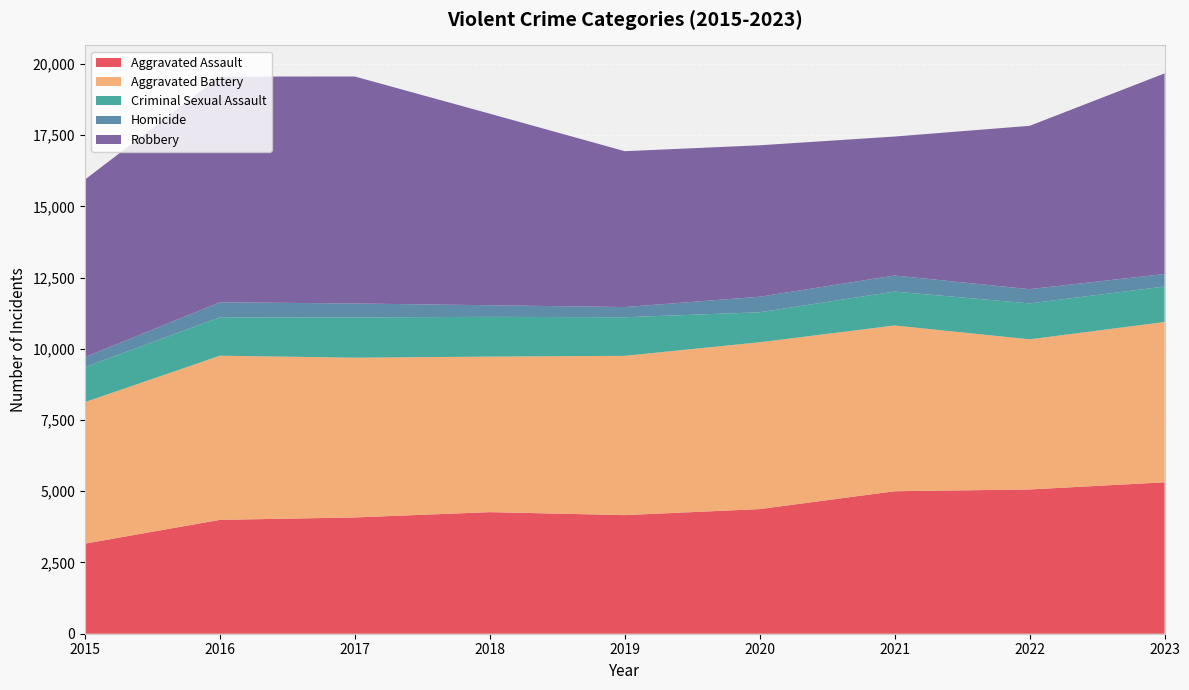

Reading right to left, what are all the values shown in this chart?

Aggravated Assault: 5314	5063	5001	4374	4163	4267	4081	3996	3162
Aggravated Battery: 5627	5269	5817	5856	5590	5459	5607	5761	4967
Criminal Sexual Assault: 1244	1261	1190	1052	1353	1395	1412	1348	1227
Homicide: 440	499	564	545	359	407	490	527	352
Robbery: 7039	5733	4877	5315	5470	6723	7966	7922	6230